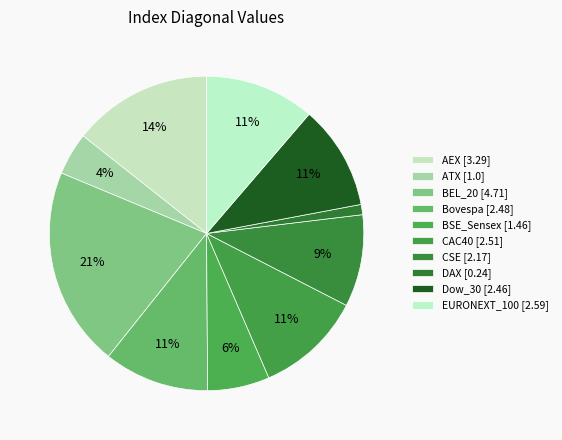

How much of the chart is everything except AEX [3.29]?

85.6%